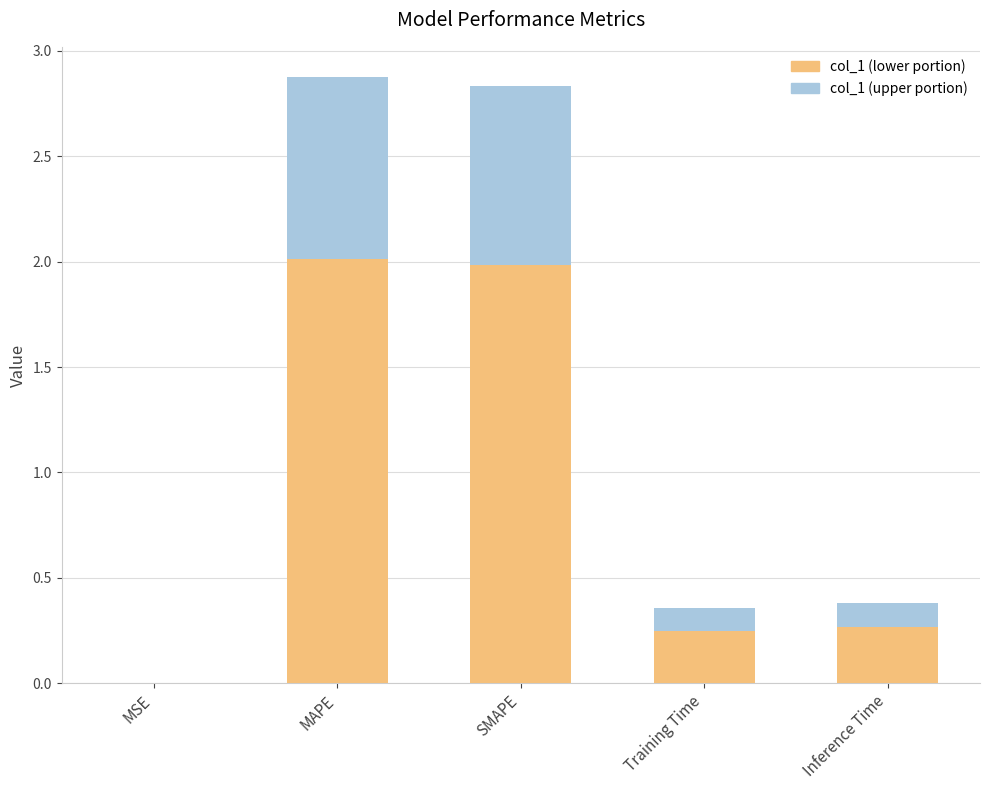

What is the total value across all series at Inference Time?

0.4